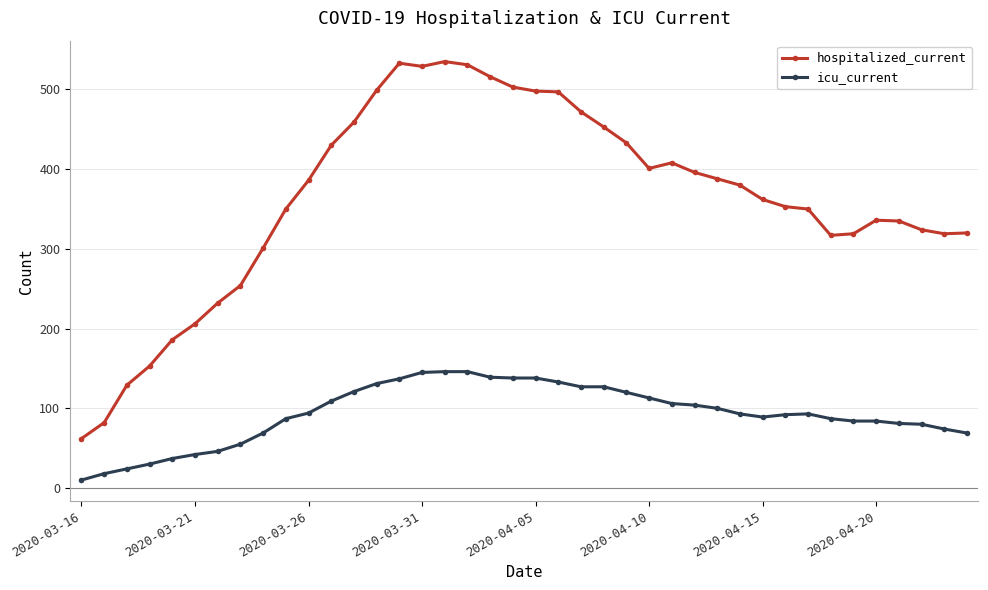

What is the maximum value for icu_current?

146